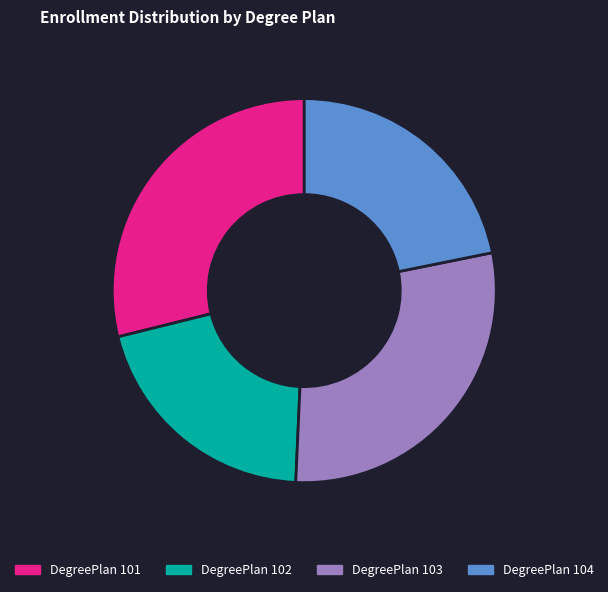

Is the sum of DegreePlan 102 and DegreePlan 101 greater than half?

No